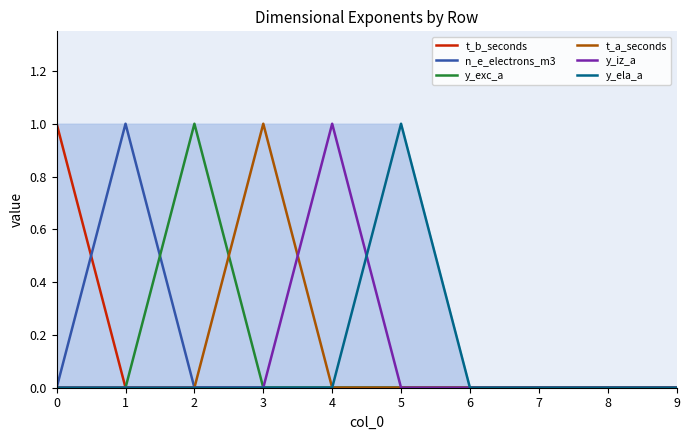

Is it true that t_a_seconds equals -1 at 2?

False